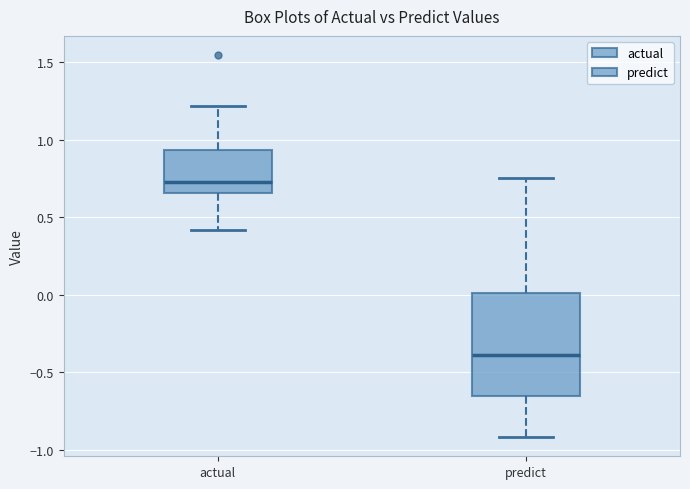

Where is the upper edge of the box for predict on the y-axis? The values are not printed on the chart, so give them approximately, as read against the axis.

0.00